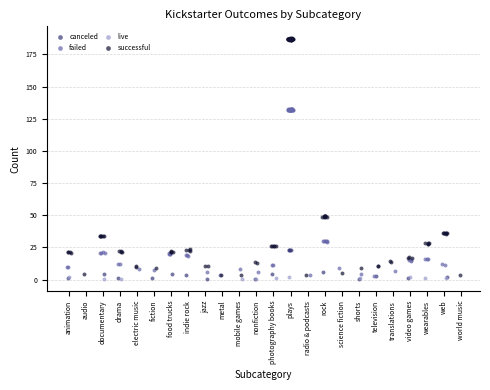

Which series reaches the maximum Y coordinate?

successful